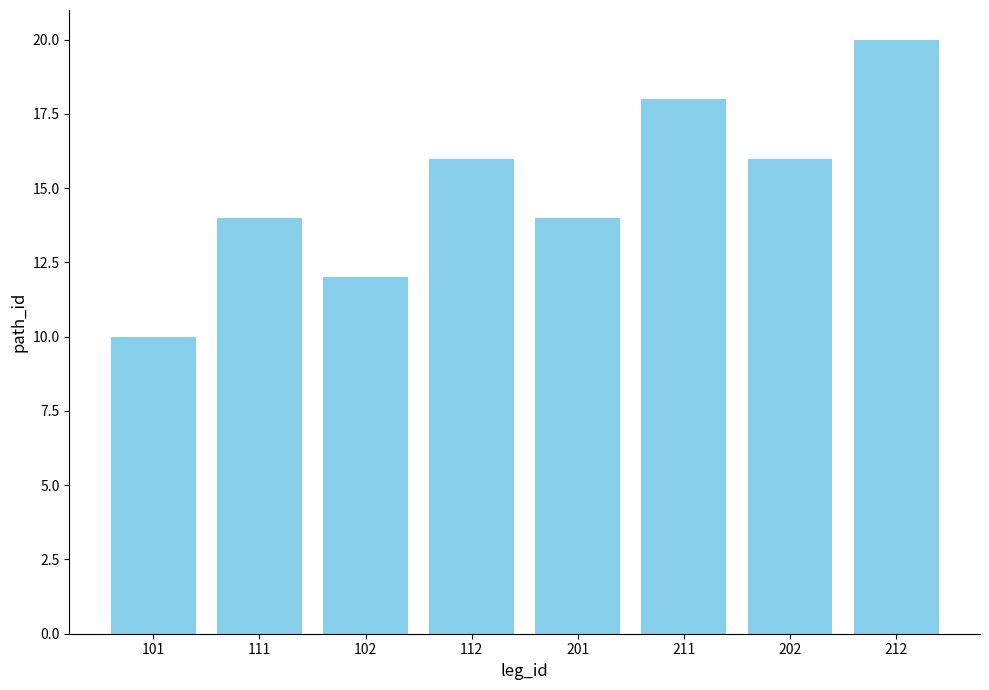

How many bars are there in total?

8